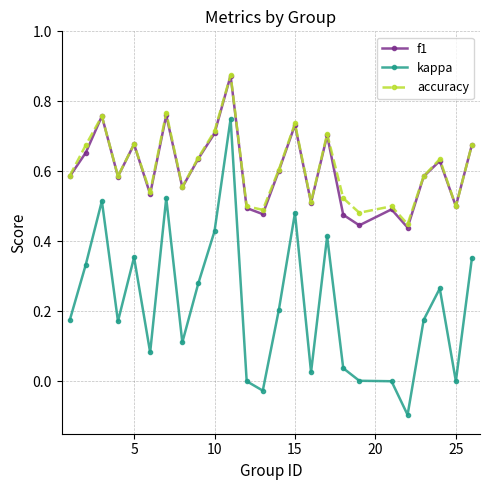

Which series has the widest spread of values?

kappa